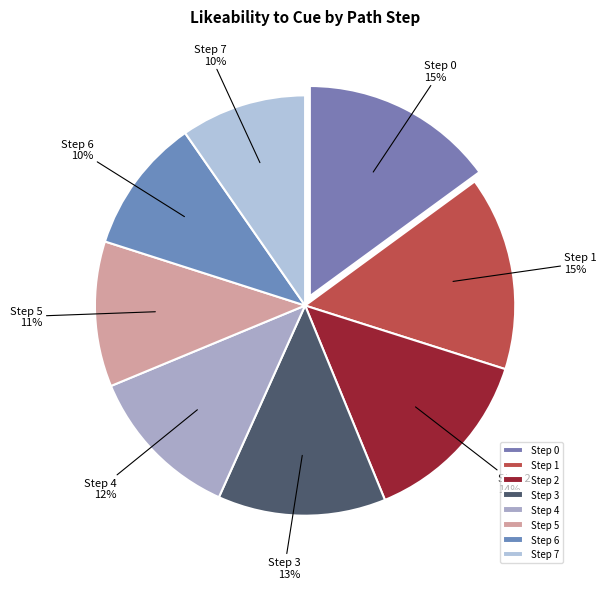

What percentage is the Step 6 slice, to the nearest percent?

10%